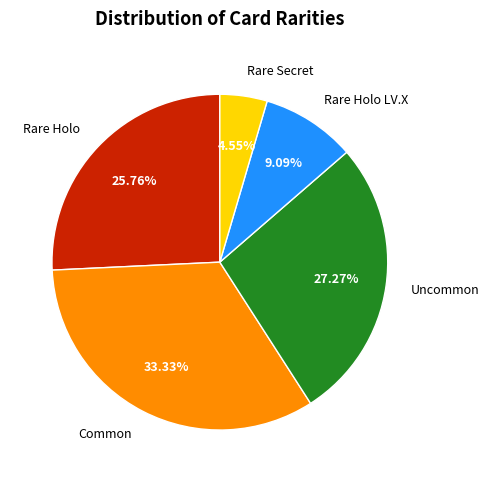

Which category has the biggest portion of the pie?

Common